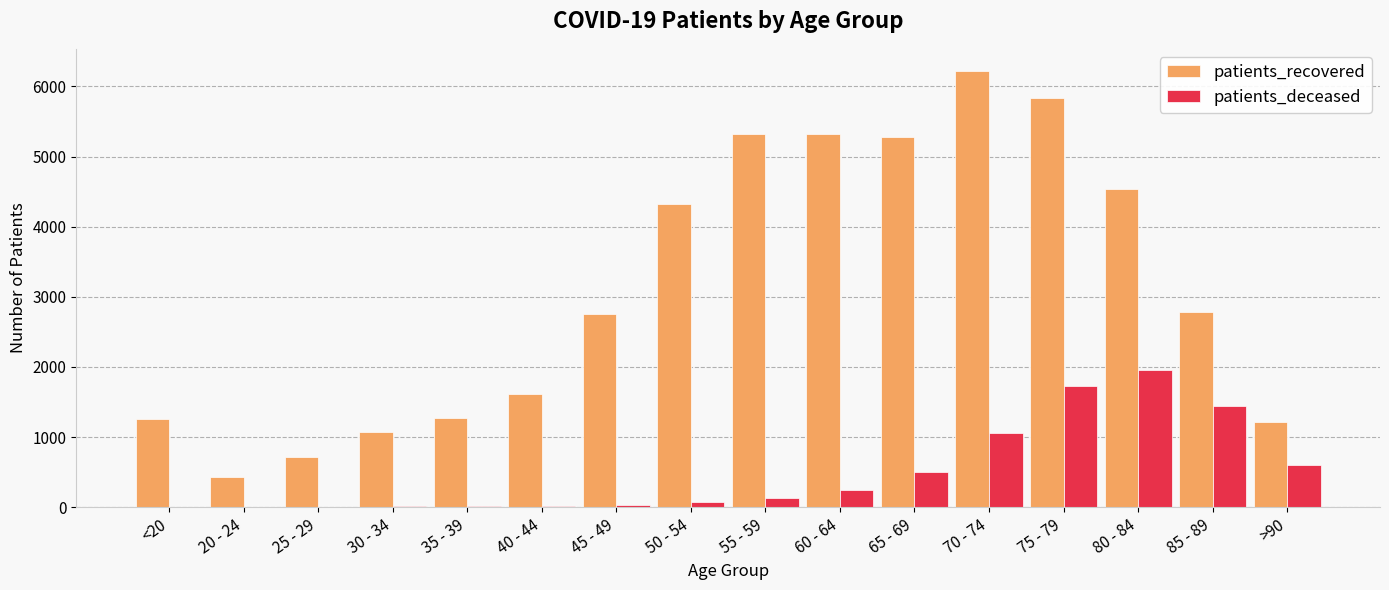

What is the sum of all patients_recovered values?

49967